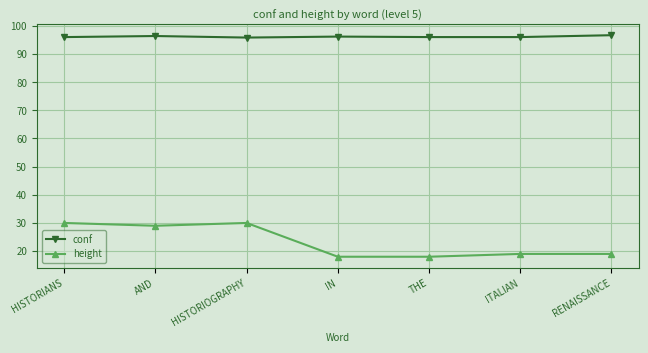

Which series has the largest total across all categories?

conf